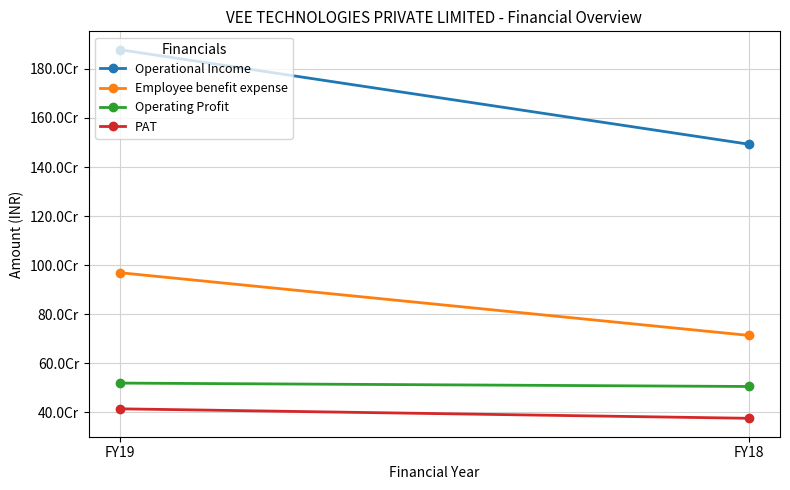

Which series has the largest total across all categories?

Operational Income